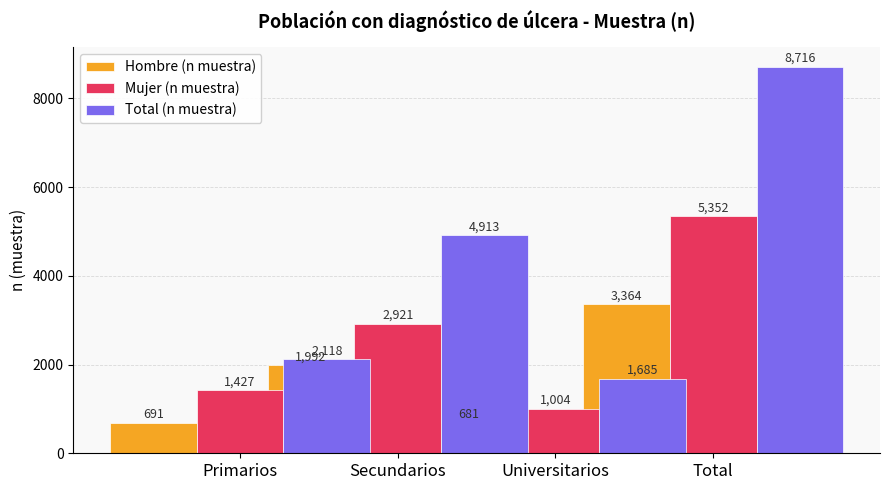

At which label does Mujer (n muestra) reach its peak?

Total